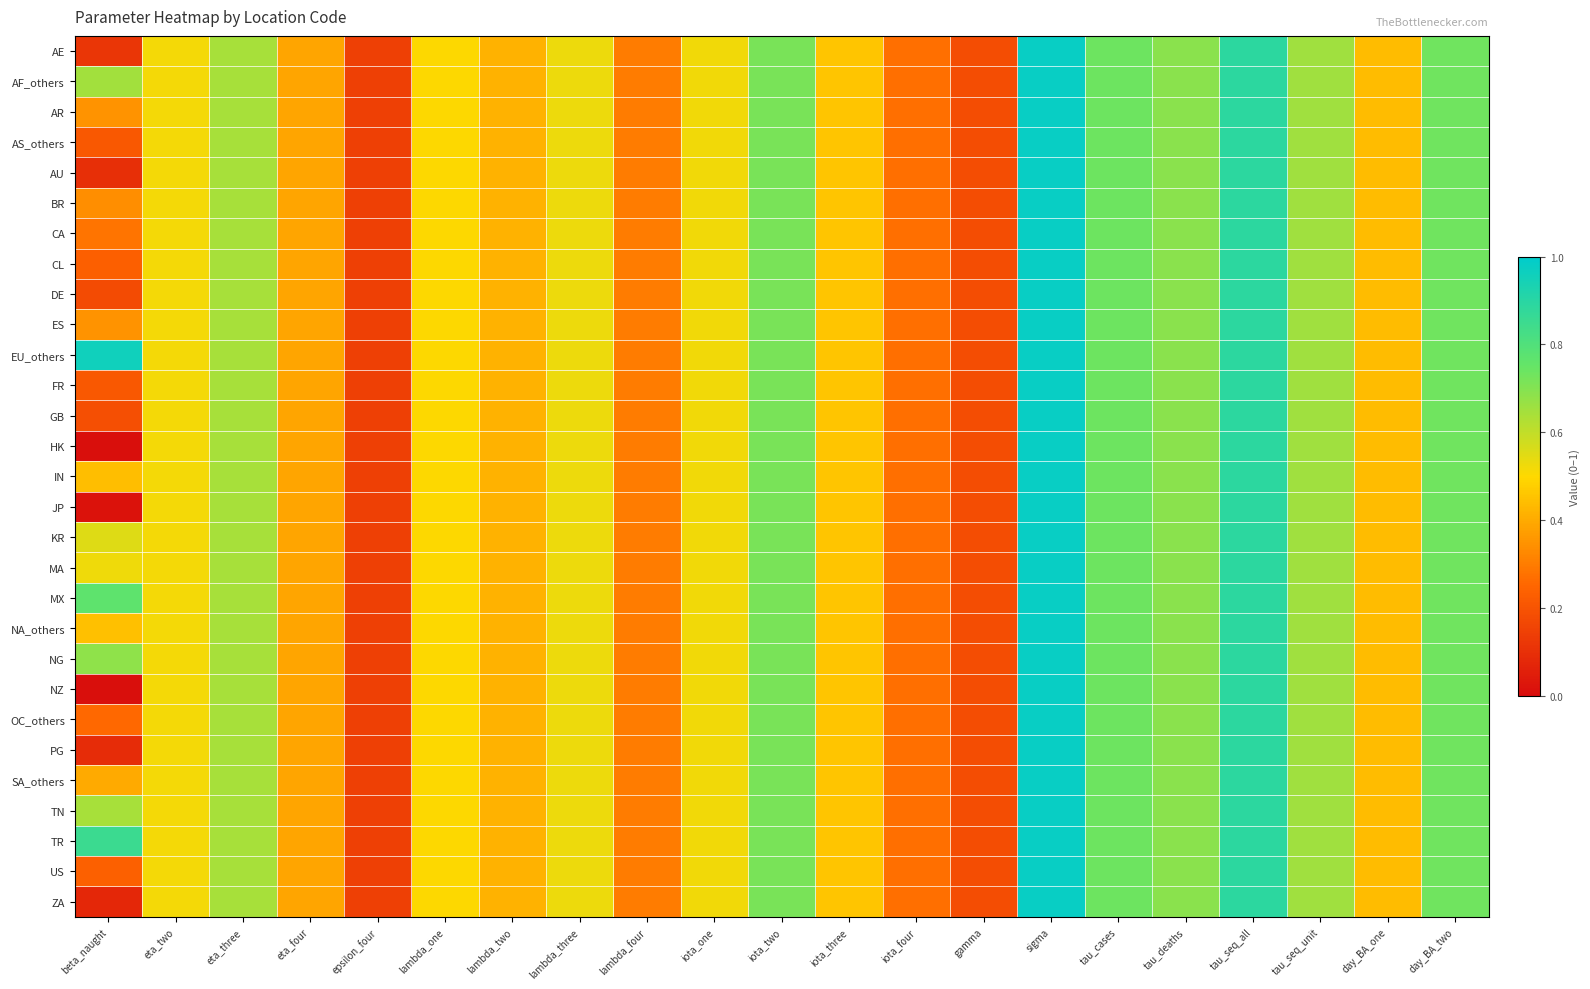

Which has a higher value, day_BA_two or tau_seq_unit?

day_BA_two